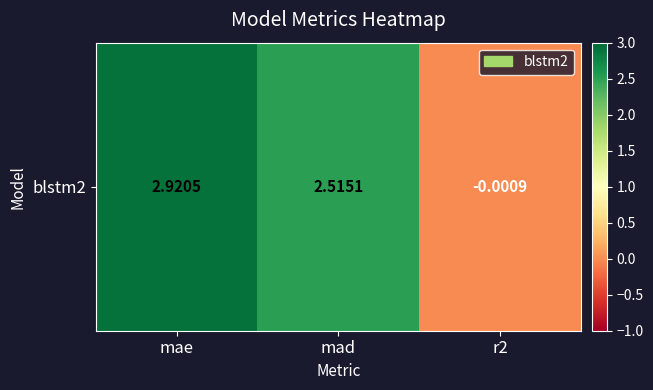

How many data points are less than 2?

1